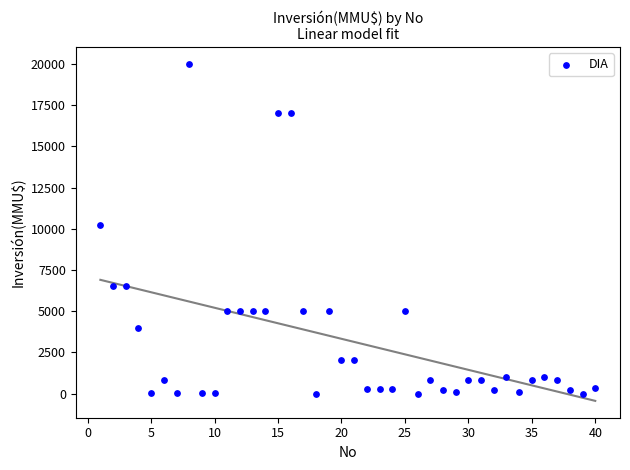

What is the range of Y values (max minus min)?

20000